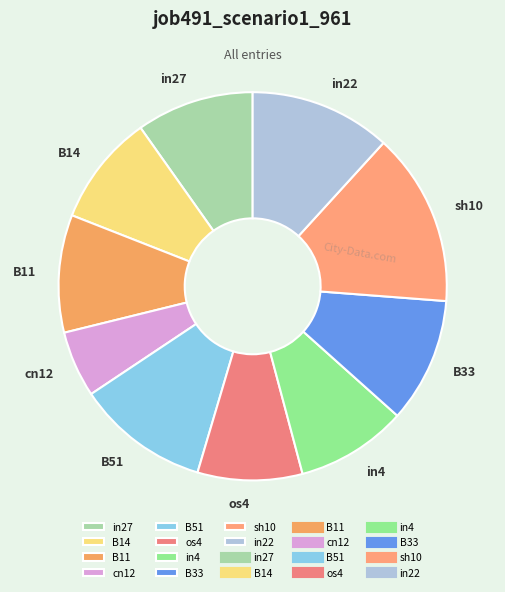

Is B11 the majority of the pie?

No